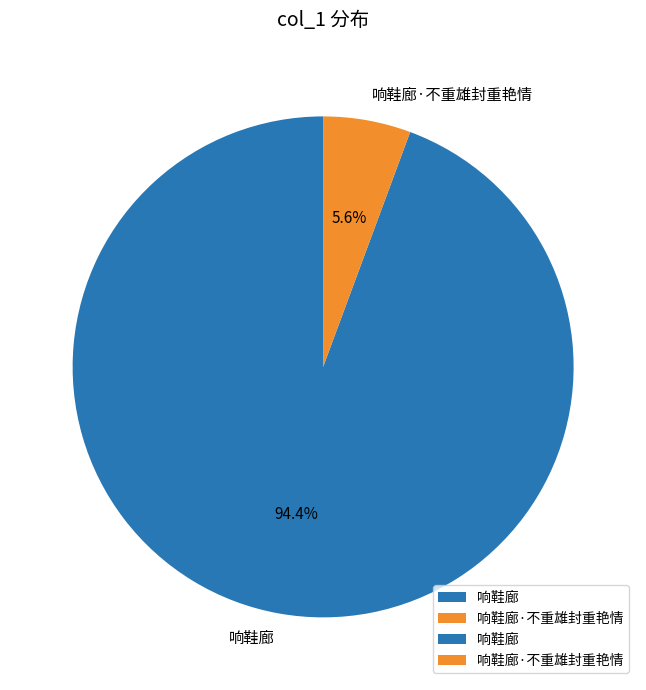

What percentage is the 响鞋廊·不重雄封重艳情 slice, to the nearest percent?

6%